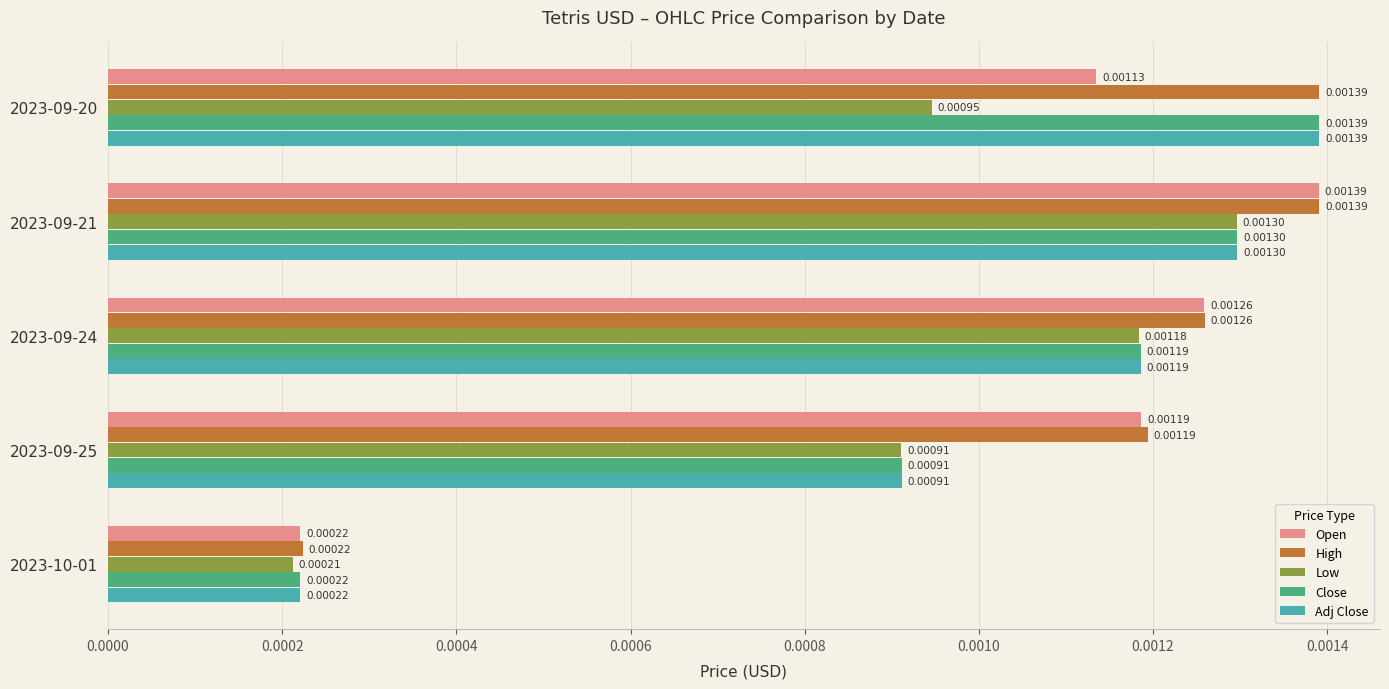

List the labels in order of Open value, largest first.

2023-09-21, 2023-09-24, 2023-09-25, 2023-09-20, 2023-10-01